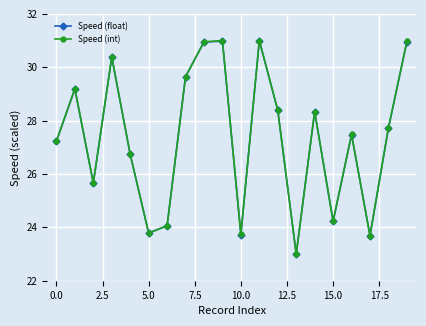

After their last crossing, which series has the higher values: Speed (int) or Speed (float)?

Speed (int)